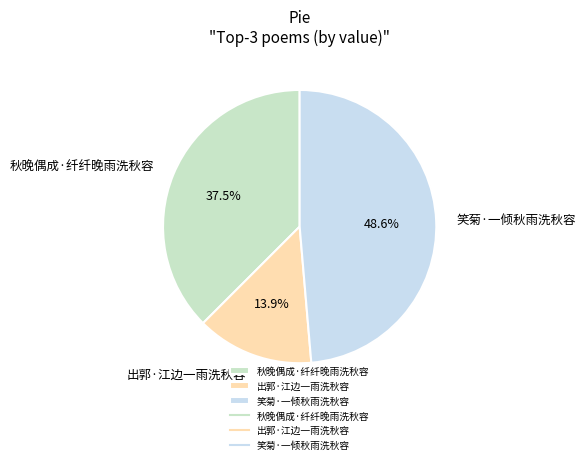

Between 笑菊·一倾秋雨洗秋容 and 秋晚偶成·纤纤晚雨洗秋容, which is larger?

笑菊·一倾秋雨洗秋容